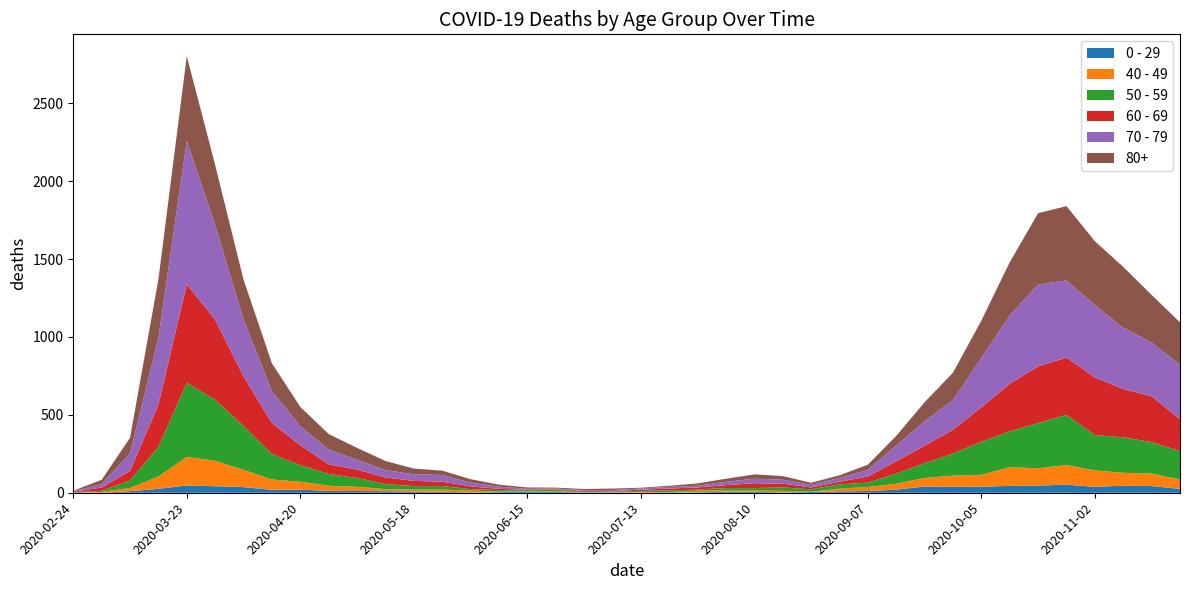

Reading left to right, extract all data points from this chart.

80+: 2020-02-24=3	2020-03-02=27	2020-03-09=100	2020-03-16=377	2020-03-23=544	2020-03-30=385	2020-04-06=255	2020-04-13=178	2020-04-20=123	2020-04-27=100	2020-05-04=76	2020-05-11=59	2020-05-18=36	2020-05-25=28	2020-06-01=22	2020-06-08=13	2020-06-15=9	2020-06-22=6	2020-06-29=7	2020-07-06=9	2020-07-13=5	2020-07-20=7	2020-07-27=15	2020-08-03=20	2020-08-10=28	2020-08-17=23	2020-08-24=14	2020-08-31=17	2020-09-07=33	2020-09-14=61	2020-09-21=122	2020-09-28=176	2020-10-05=239	2020-10-12=342	2020-10-19=458	2020-10-26=477	2020-11-02=411	2020-11-09=390	2020-11-16=305	2020-11-23=273
70 - 79: 2020-02-24=4	2020-03-02=22	2020-03-09=113	2020-03-16=427	2020-03-23=920	2020-03-30=608	2020-04-06=365	2020-04-13=206	2020-04-20=123	2020-04-27=94	2020-05-04=63	2020-05-11=47	2020-05-18=43	2020-05-25=43	2020-06-01=24	2020-06-08=14	2020-06-15=6	2020-06-22=5	2020-06-29=5	2020-07-06=8	2020-07-13=7	2020-07-20=11	2020-07-27=11	2020-08-03=21	2020-08-10=29	2020-08-17=25	2020-08-24=16	2020-08-31=24	2020-09-07=43	2020-09-14=102	2020-09-21=157	2020-09-28=191	2020-10-05=318	2020-10-12=439	2020-10-19=526	2020-10-26=495	2020-11-02=464	2020-11-09=394	2020-11-16=346	2020-11-23=348
60 - 69: 2020-02-24=2	2020-03-02=22	2020-03-09=61	2020-03-16=272	2020-03-23=634	2020-03-30=514	2020-04-06=320	2020-04-13=199	2020-04-20=128	2020-04-27=63	2020-05-04=54	2020-05-11=42	2020-05-18=33	2020-05-25=28	2020-06-01=18	2020-06-08=8	2020-06-15=3	2020-06-22=3	2020-06-29=6	2020-07-06=3	2020-07-13=8	2020-07-20=12	2020-07-27=13	2020-08-03=19	2020-08-10=31	2020-08-17=25	2020-08-24=12	2020-08-31=17	2020-09-07=39	2020-09-14=80	2020-09-21=112	2020-09-28=152	2020-10-05=221	2020-10-12=305	2020-10-19=364	2020-10-26=368	2020-11-02=370	2020-11-09=310	2020-11-16=294	2020-11-23=206
50 - 59: 2020-02-24=3	2020-03-02=7	2020-03-09=48	2020-03-16=190	2020-03-23=475	2020-03-30=392	2020-04-06=281	2020-04-13=163	2020-04-20=106	2020-04-27=75	2020-05-04=57	2020-05-11=33	2020-05-18=23	2020-05-25=23	2020-06-01=9	2020-06-08=10	2020-06-15=8	2020-06-22=9	2020-06-29=3	2020-07-06=5	2020-07-13=6	2020-07-20=12	2020-07-27=8	2020-08-03=16	2020-08-10=16	2020-08-17=22	2020-08-24=15	2020-08-31=28	2020-09-07=28	2020-09-14=64	2020-09-21=95	2020-09-28=142	2020-10-05=212	2020-10-12=230	2020-10-19=290	2020-10-26=322	2020-11-02=227	2020-11-09=228	2020-11-16=202	2020-11-23=182
40 - 49: 2020-02-24=0	2020-03-02=5	2020-03-09=21	2020-03-16=79	2020-03-23=183	2020-03-30=163	2020-04-06=111	2020-04-13=66	2020-04-20=51	2020-04-27=33	2020-05-04=27	2020-05-11=13	2020-05-18=12	2020-05-25=14	2020-06-01=12	2020-06-08=3	2020-06-15=2	2020-06-22=5	2020-06-29=1	2020-07-06=1	2020-07-13=4	2020-07-20=2	2020-07-27=10	2020-08-03=8	2020-08-10=8	2020-08-17=10	2020-08-24=2	2020-08-31=17	2020-09-07=26	2020-09-14=38	2020-09-21=55	2020-09-28=72	2020-10-05=76	2020-10-12=120	2020-10-19=111	2020-10-26=126	2020-11-02=105	2020-11-09=83	2020-11-16=80	2020-11-23=60
0 - 29: 2020-02-24=1	2020-03-02=0	2020-03-09=10	2020-03-16=25	2020-03-23=47	2020-03-30=42	2020-04-06=36	2020-04-13=19	2020-04-20=20	2020-04-27=12	2020-05-04=11	2020-05-11=10	2020-05-18=8	2020-05-25=6	2020-06-01=2	2020-06-08=4	2020-06-15=6	2020-06-22=5	2020-06-29=2	2020-07-06=1	2020-07-13=2	2020-07-20=1	2020-07-27=3	2020-08-03=6	2020-08-10=6	2020-08-17=2	2020-08-24=5	2020-08-31=9	2020-09-07=11	2020-09-14=20	2020-09-21=40	2020-09-28=38	2020-10-05=39	2020-10-12=44	2020-10-19=46	2020-10-26=52	2020-11-02=38	2020-11-09=45	2020-11-16=43	2020-11-23=25